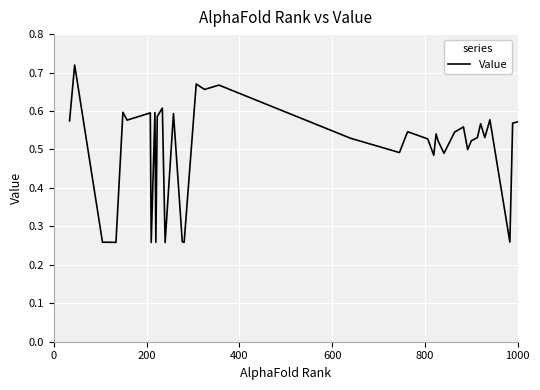

Does the chart display data point markers on the line(s)?

No